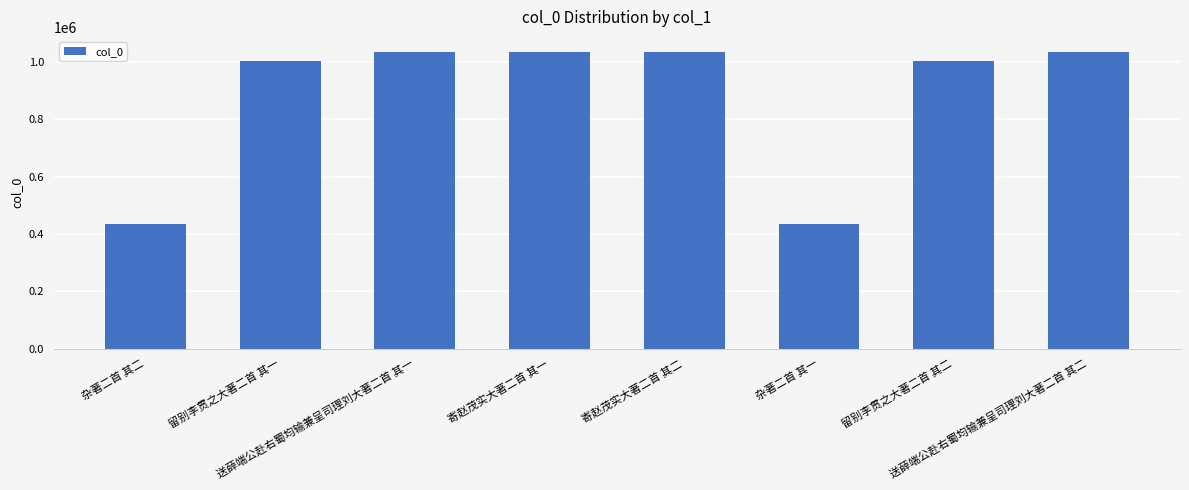

Are the bars grouped side by side (vs. stacked)?

No